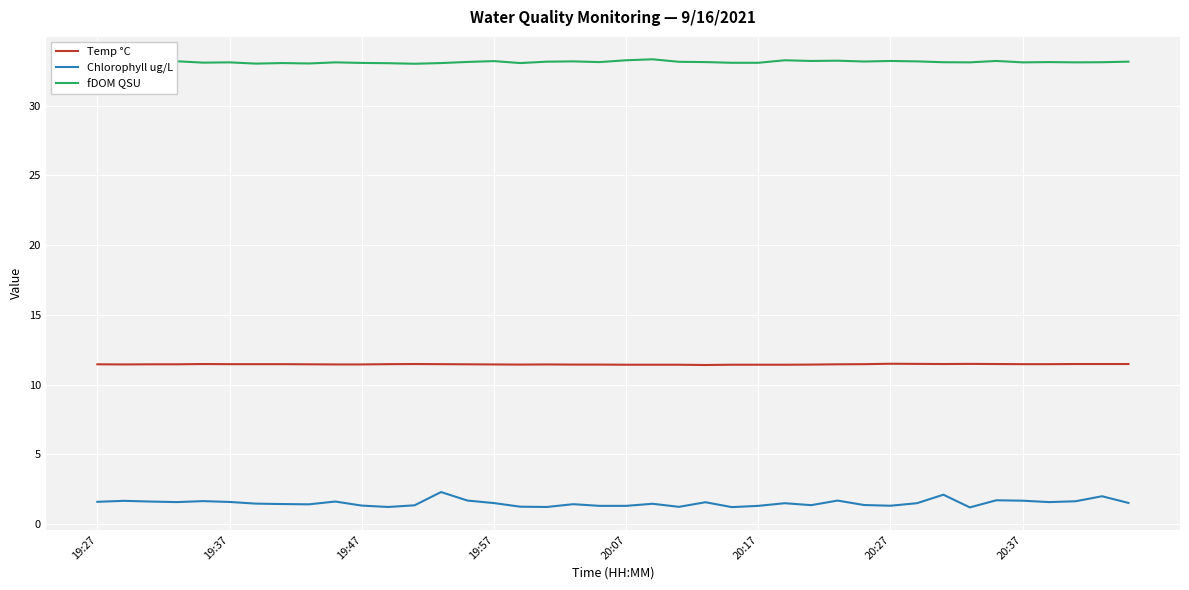

What is the minimum value shown in the chart?

1.2